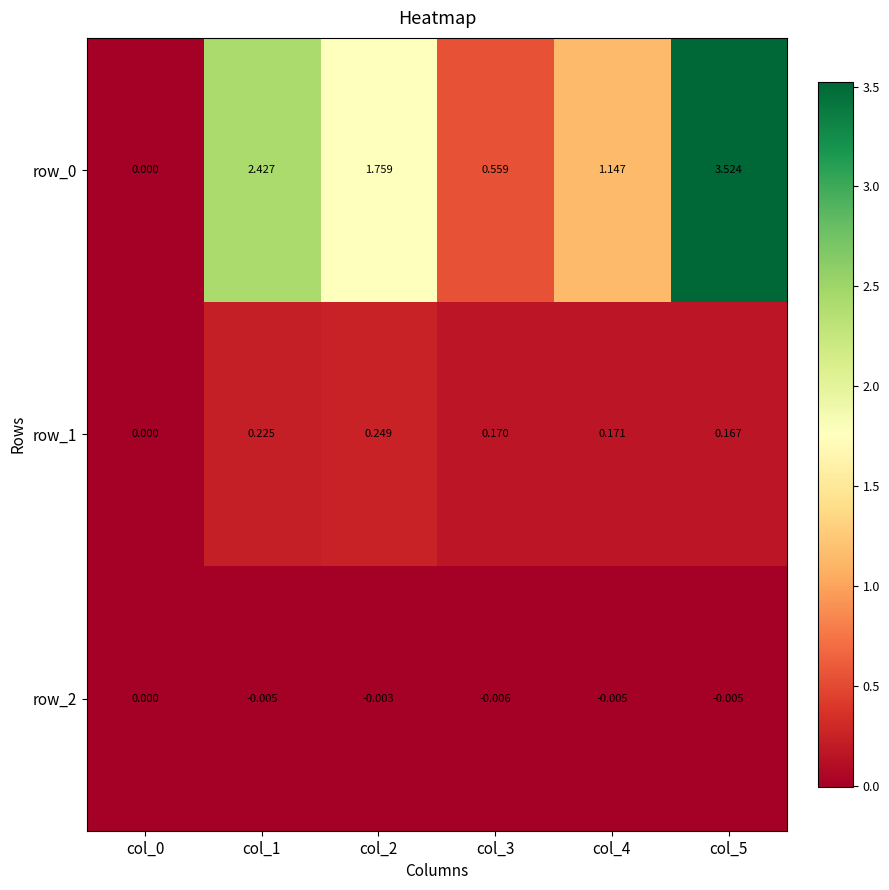

Is the value of row_0 at col_2 greater than the value of row_1 at col_3?

Yes